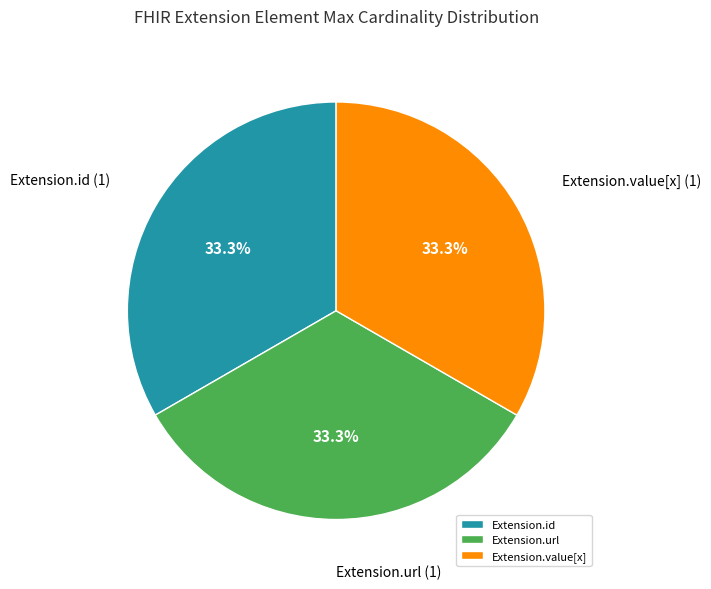

Approximately how many times larger is the value at Extension.id compared to Extension.value[x]?

1.0